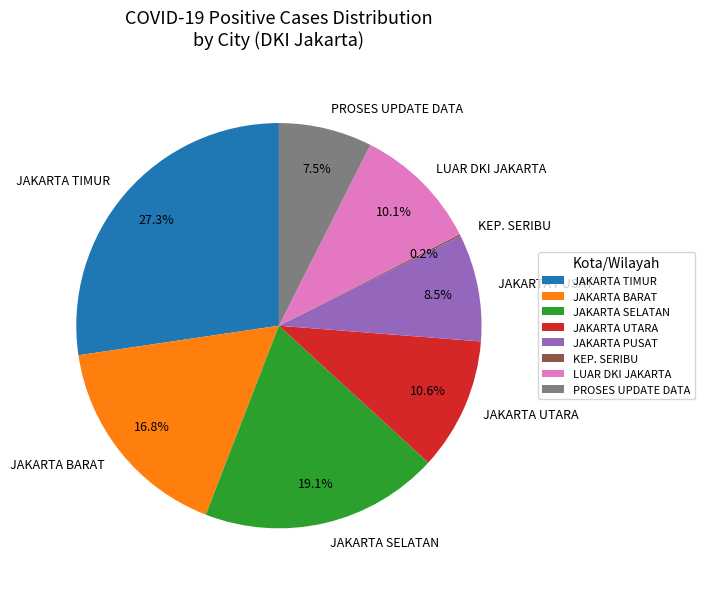

What is the ratio of the value at LUAR DKI JAKARTA to the value at JAKARTA PUSAT?

1.2